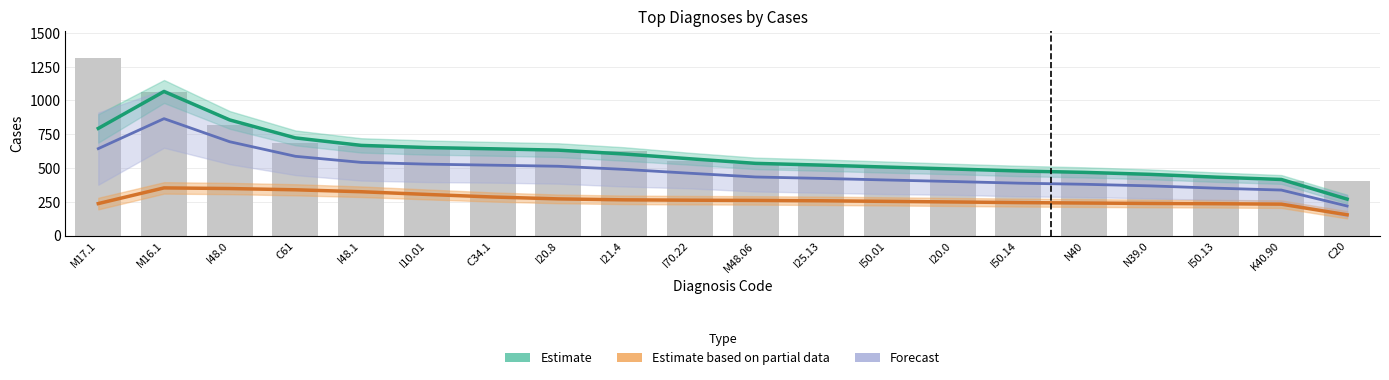

The value of Estimate at I25.13 is 521.3. True or false?

True